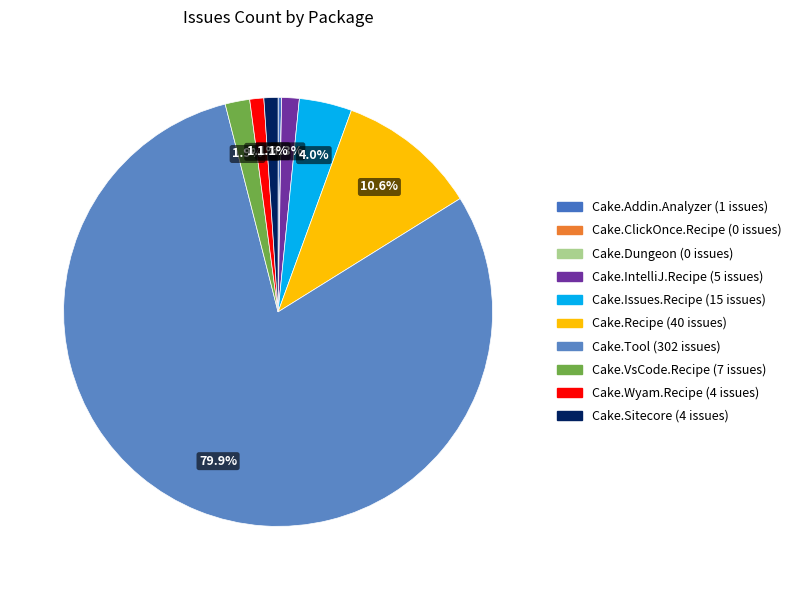

What is the change in value from Cake.ClickOnce.Recipe to Cake.Tool?

+302